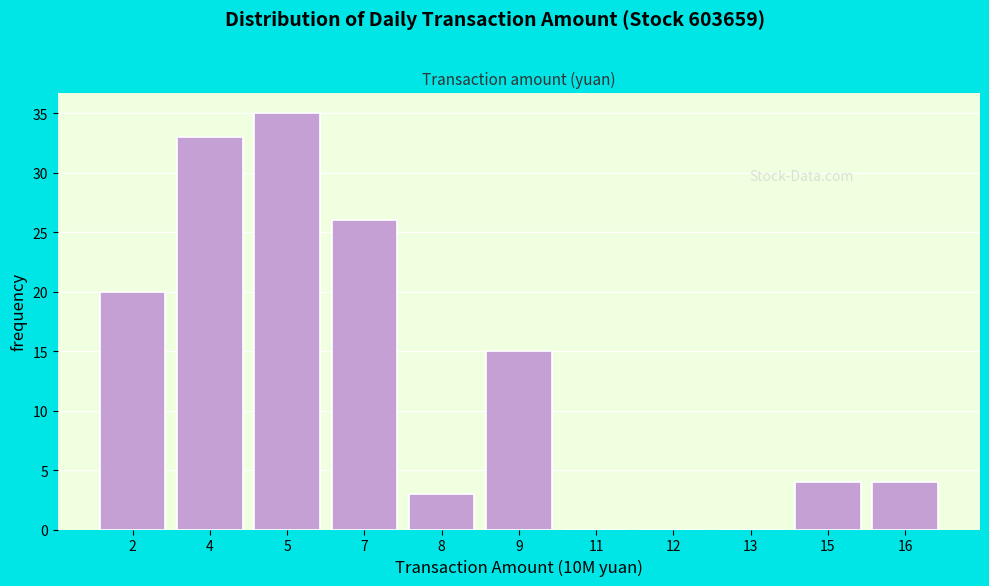

Reading left to right, list all the values displayed in this chart.

2=20	4=33	5=35	7=26	8=3	9=15	11=0	12=0	13=0	15=4	16=4